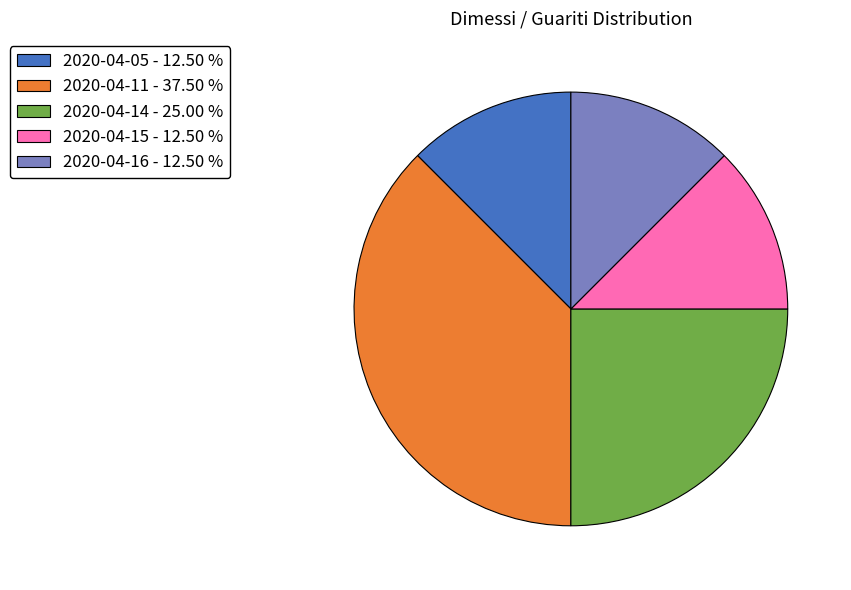

Count the number of slices in the pie.

5